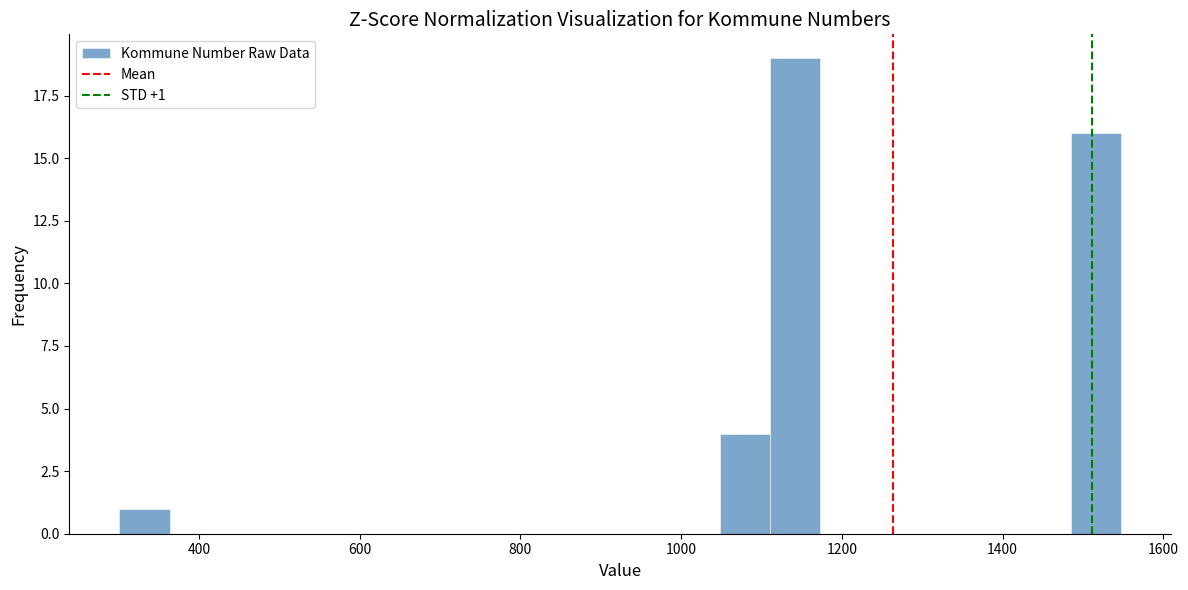

Around what value on the x-axis is the tallest bar? Give the approximate position of its centre, as read against the axis.

1140